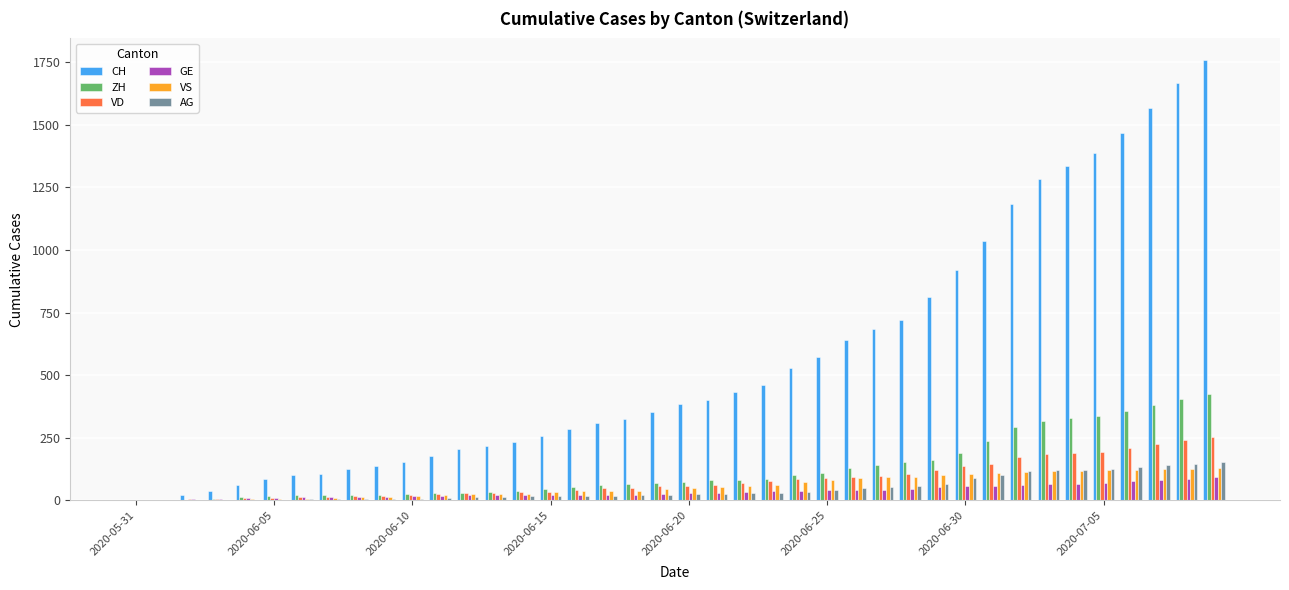

What is the sum of all GE values?

1389